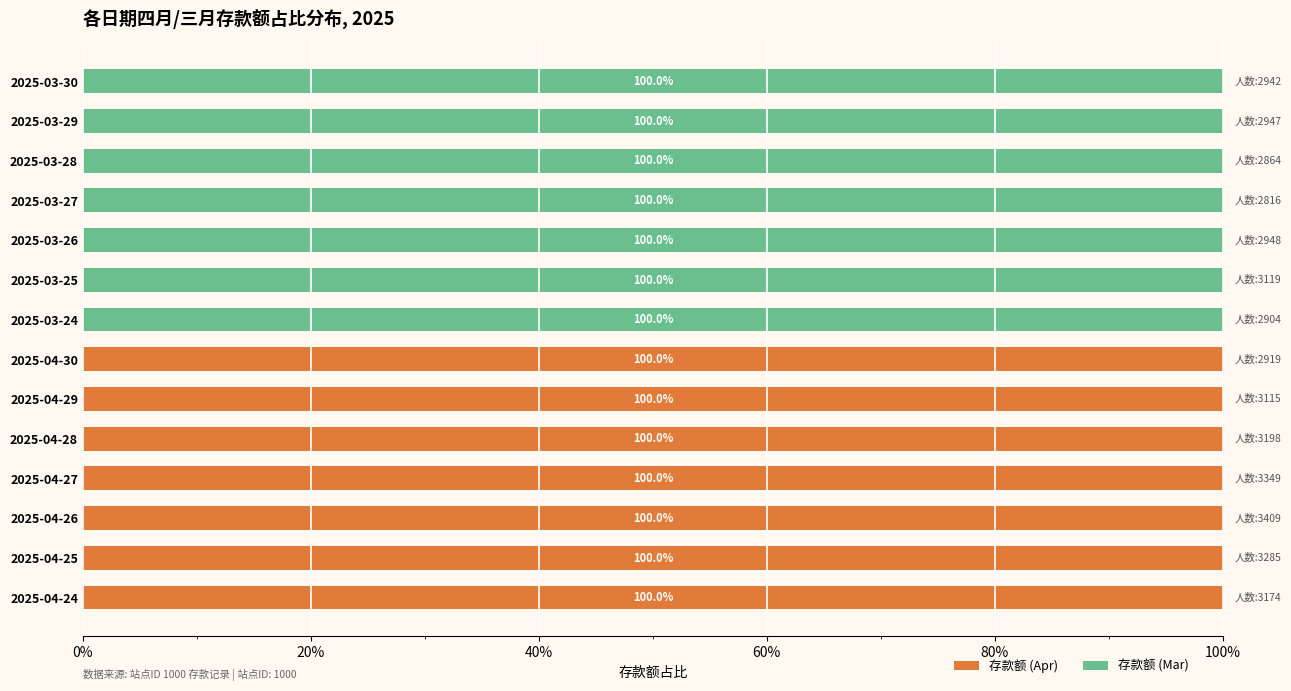

What are all the series names shown in the legend?

存款额 (Apr), 存款额 (Mar)